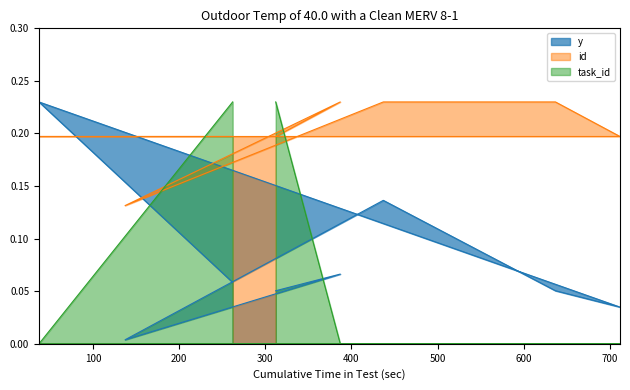

Reading left to right, list all the values displayed in this chart.

y: 262=0.1	37=0.2	712=0.0	637=0.1	437=0.1	137=0.0	387=0.1	312=0.1
id: 262=0.2	37=0.2	712=0.2	637=0.2	437=0.2	137=0.1	387=0.2	312=0.2
task_id: 262=0.2	37=0.0	712=0.0	637=0.0	437=0.0	137=0.0	387=0.0	312=0.2